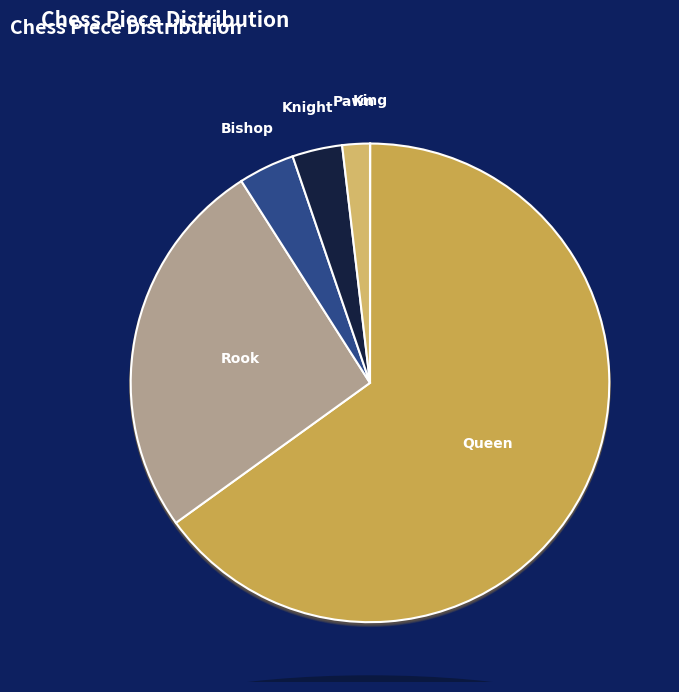

How much of the chart is everything except Queen?

35.0%